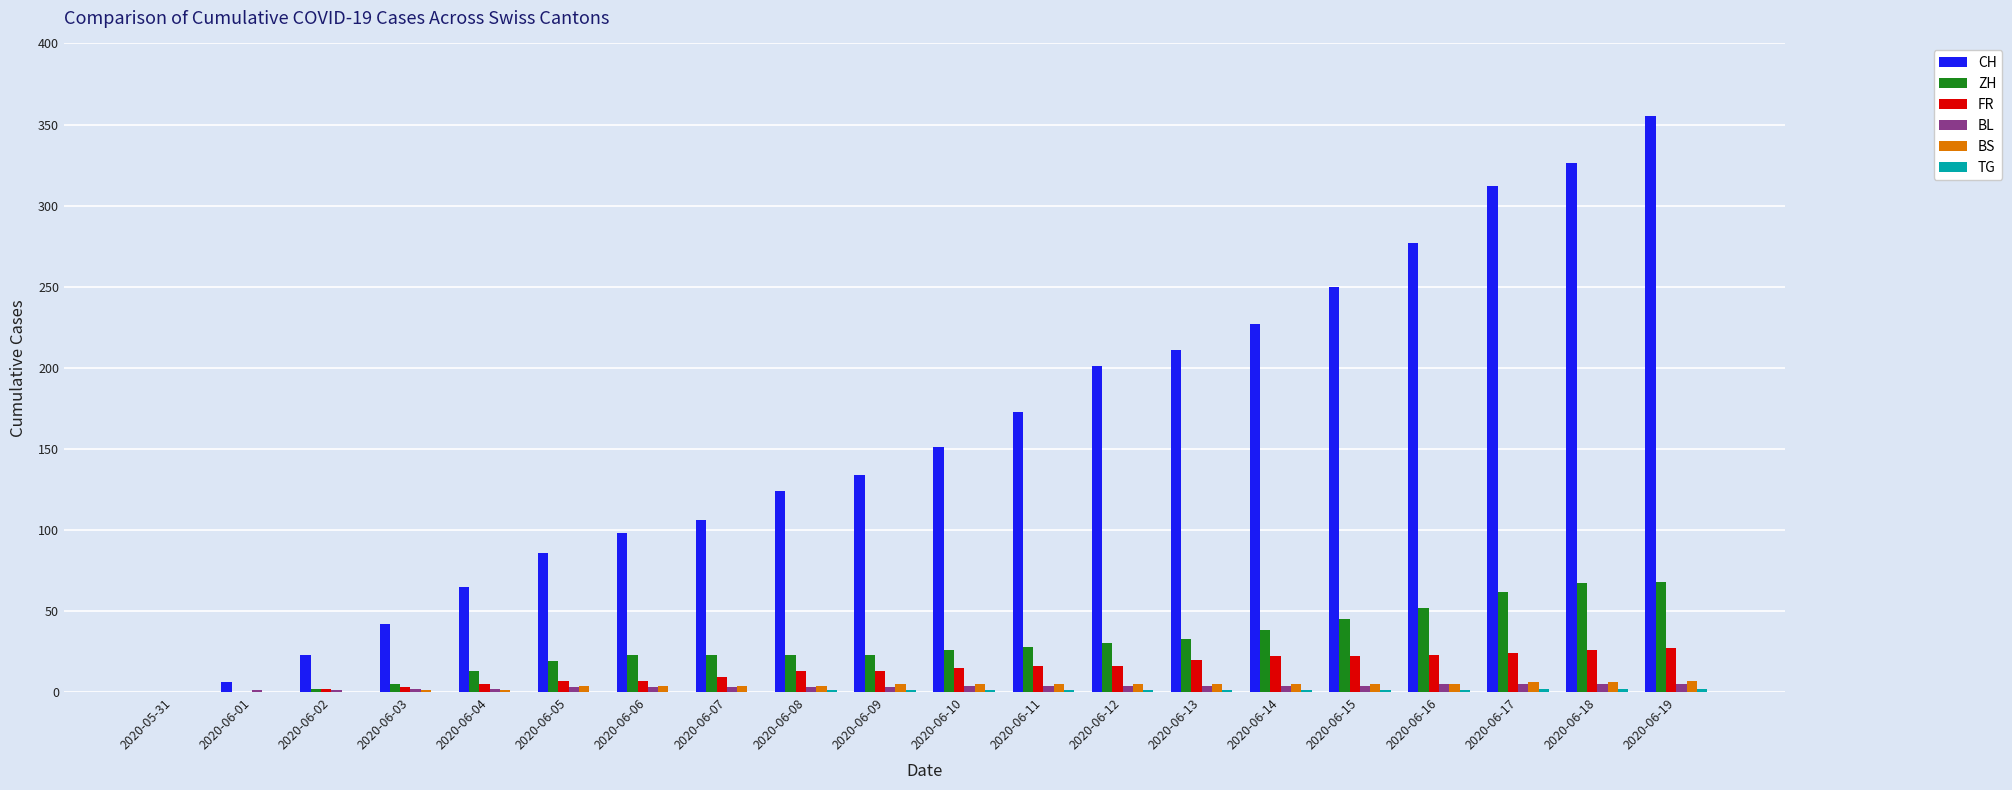

What is the highest value of the ZH series?

68